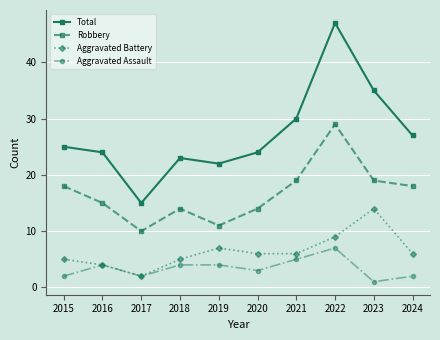

List the series in order of their peak value, highest first.

Total, Robbery, Aggravated Battery, Aggravated Assault